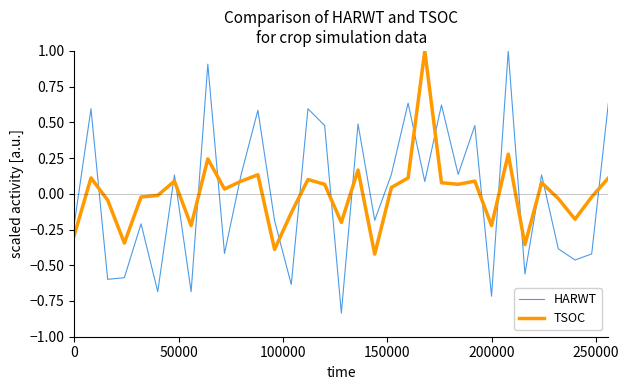

Which series has the largest range (max minus min)?

HARWT